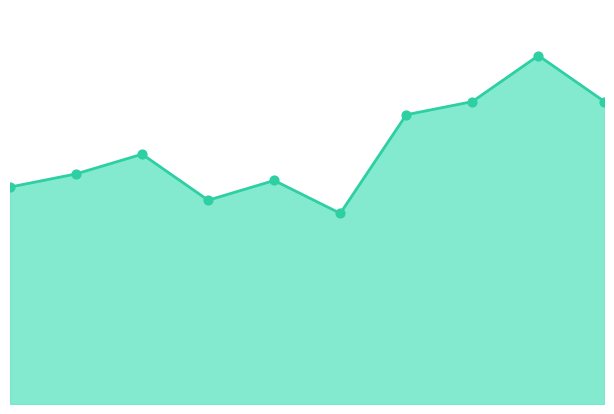

Is this an area chart (filled region under the line)?

Yes